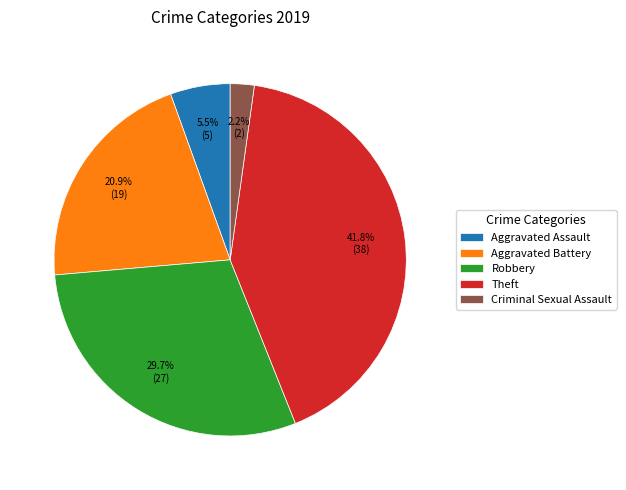

Does Aggravated Battery represent more than half of the total?

No